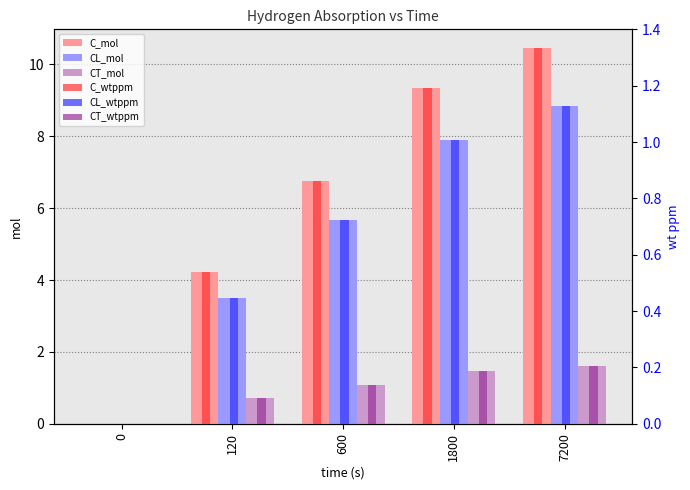

Is it true that CL_mol equals 8.8 at 7200?

True